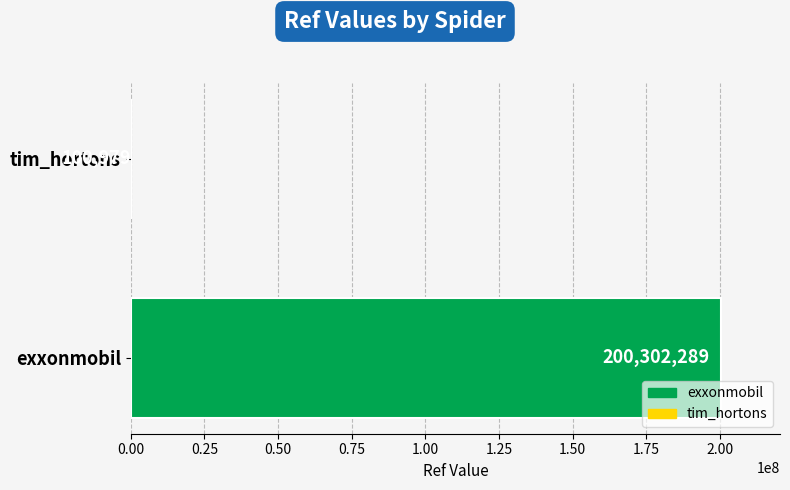

Is it true that the value at tim_hortons is 100979?

True